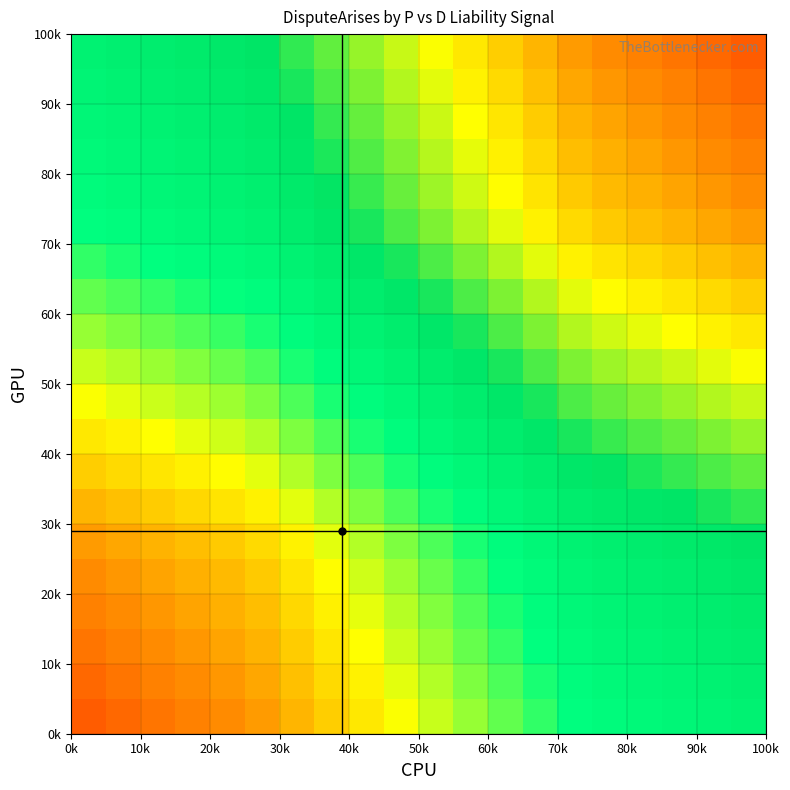

At how many categories does at least one series exceed 0?

20